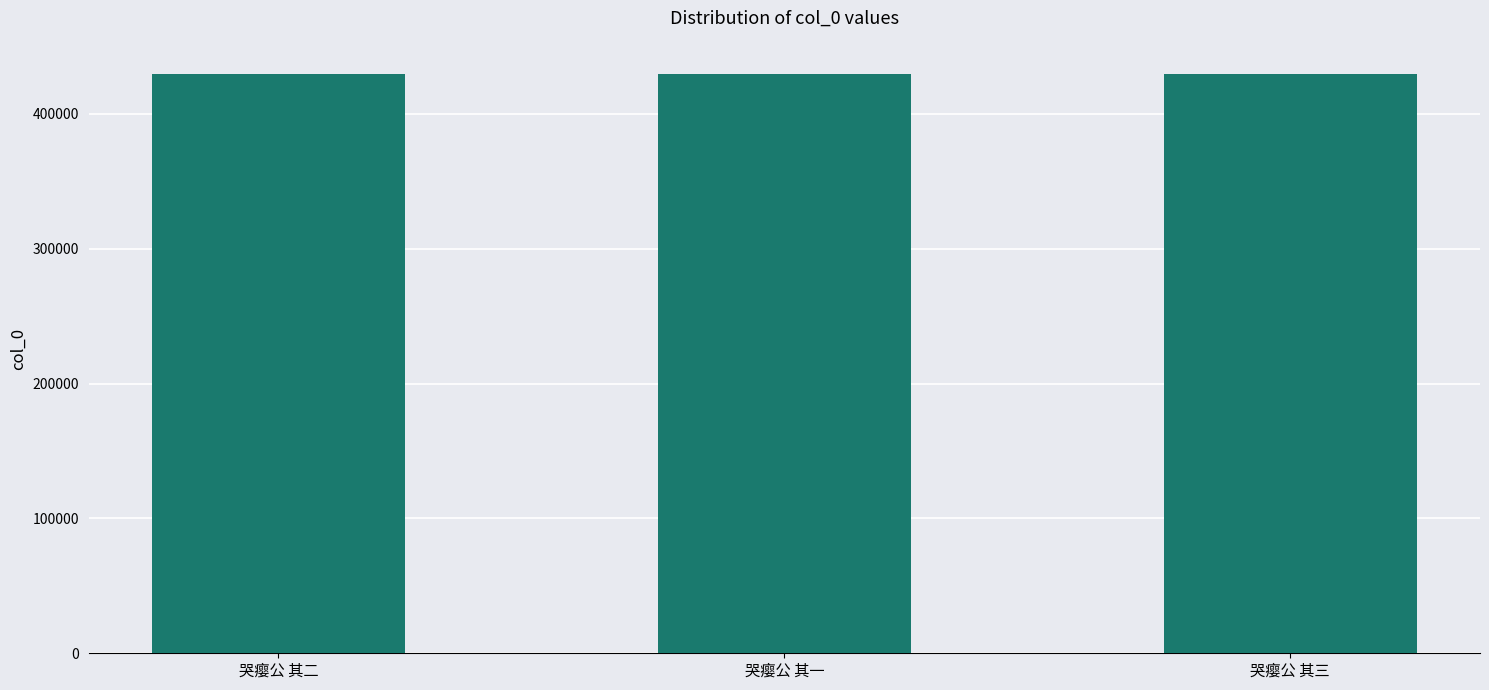

What is the ratio of the value at 哭瘿公 其三 to the value at 哭瘿公 其二?

1.0